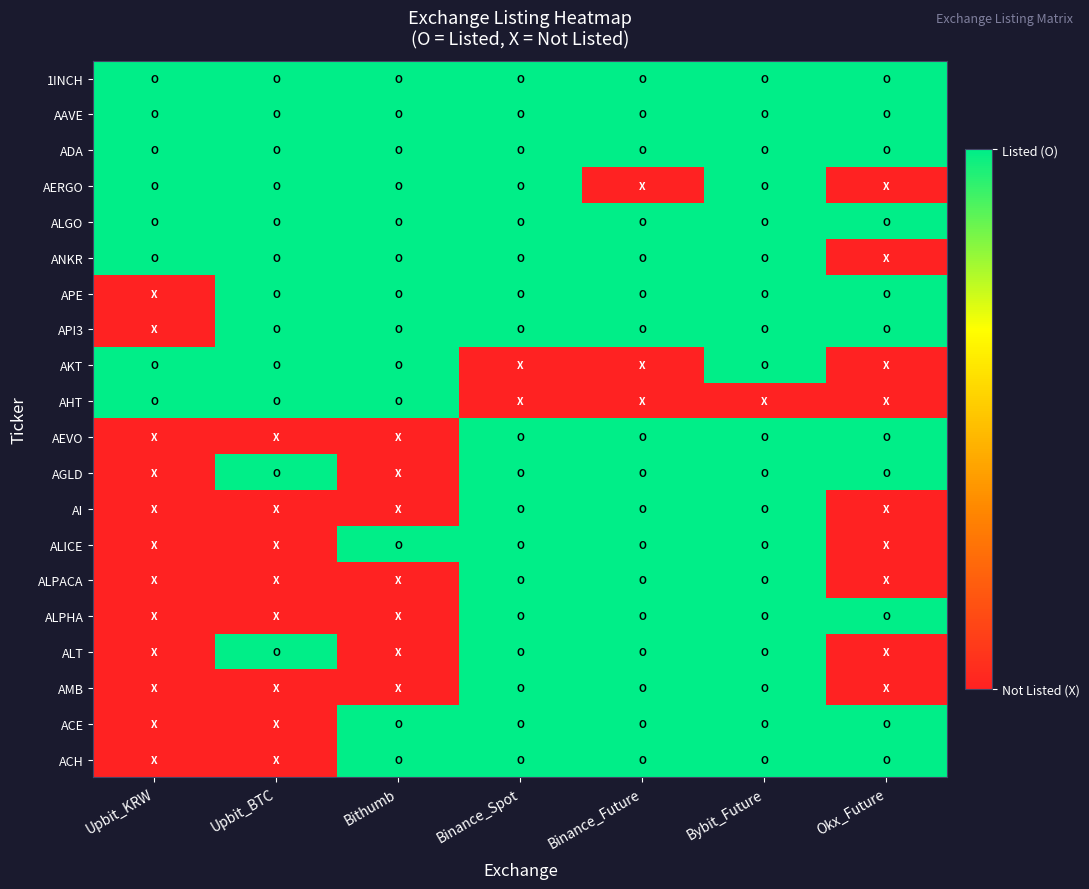

What is the total value across all series at Okx_Future?

11